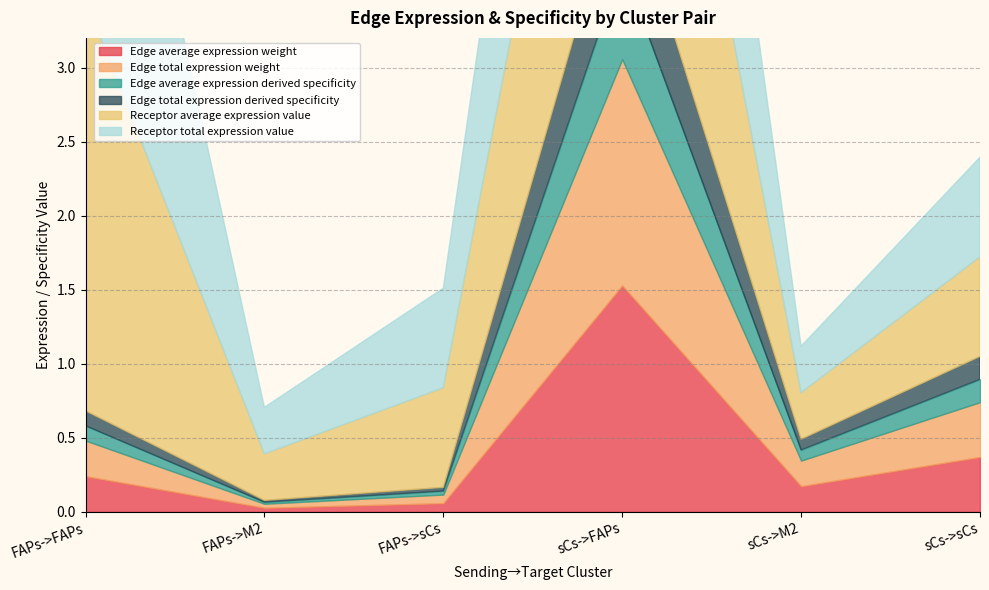

What are all the series names shown in the legend?

Edge average expression weight, Edge total expression weight, Edge average expression derived specificity, Edge total expression derived specificity, Receptor average expression value, Receptor total expression value